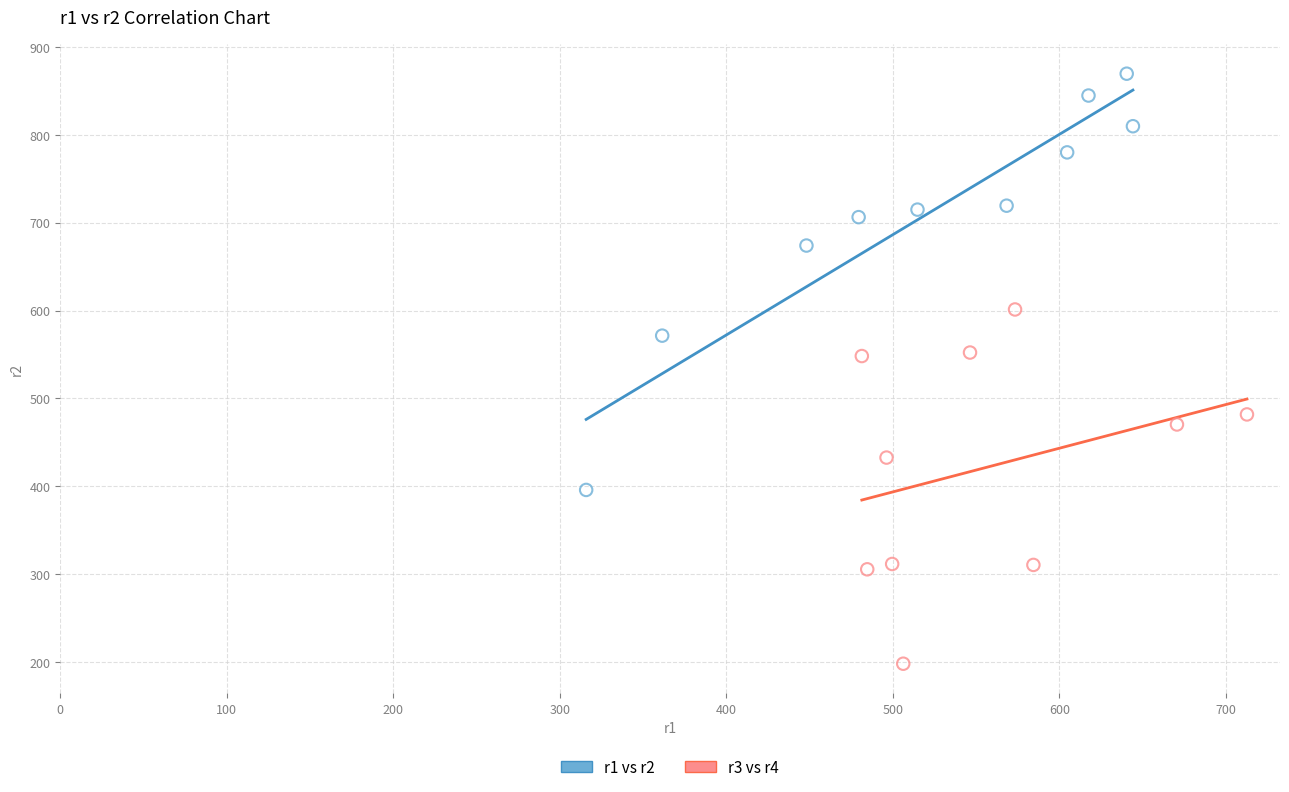

Which series has the widest spread of Y values?

r1 vs r2